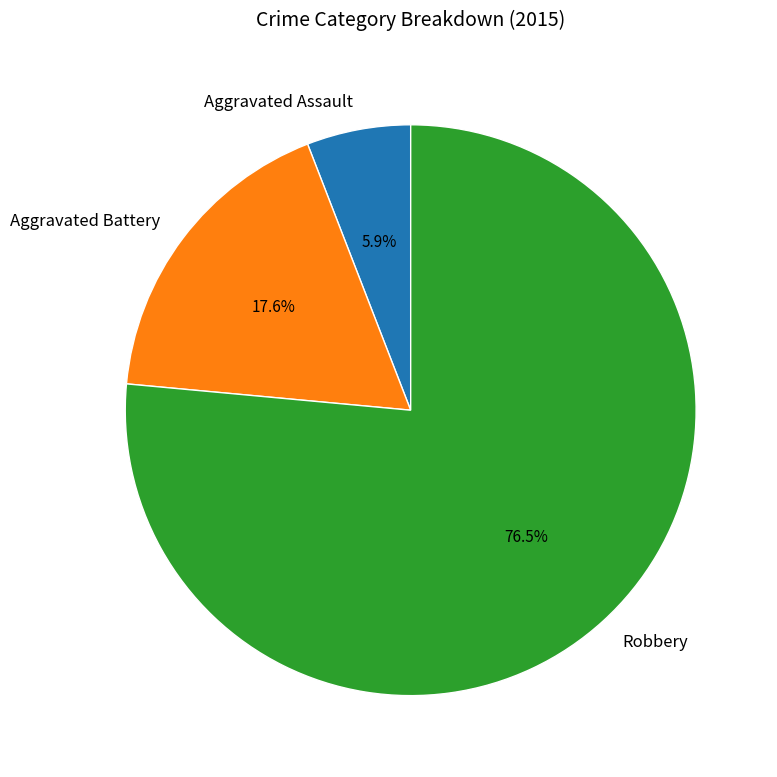

How much of the chart is everything except Aggravated Assault?

94.1%